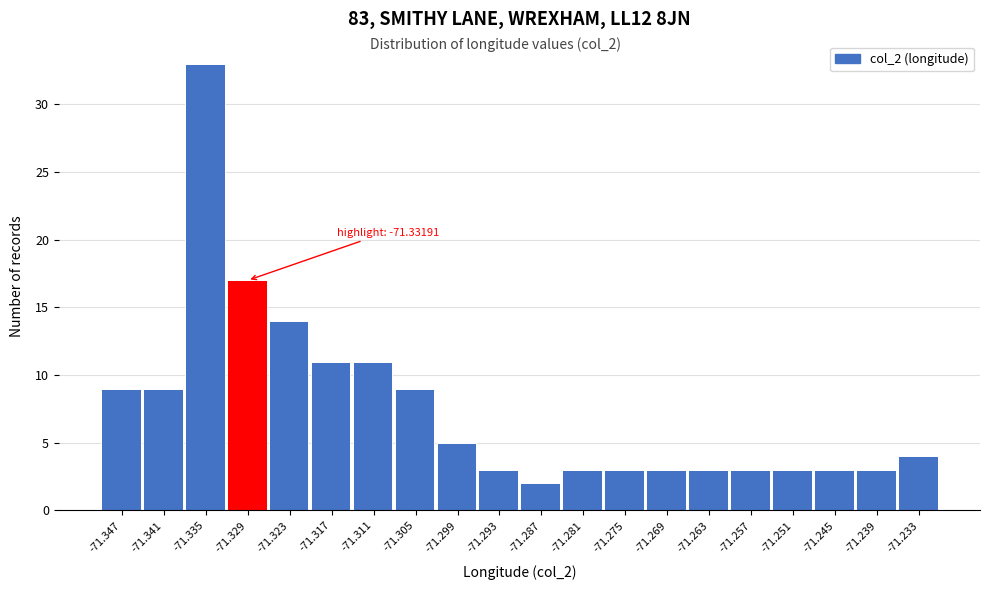

Which range on the x-axis has the tallest bar?

-71.338 to -71.332